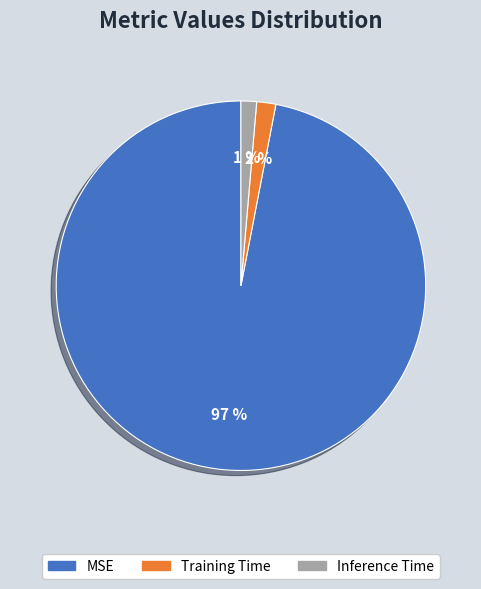

Which has a higher value, Training Time or MSE?

MSE